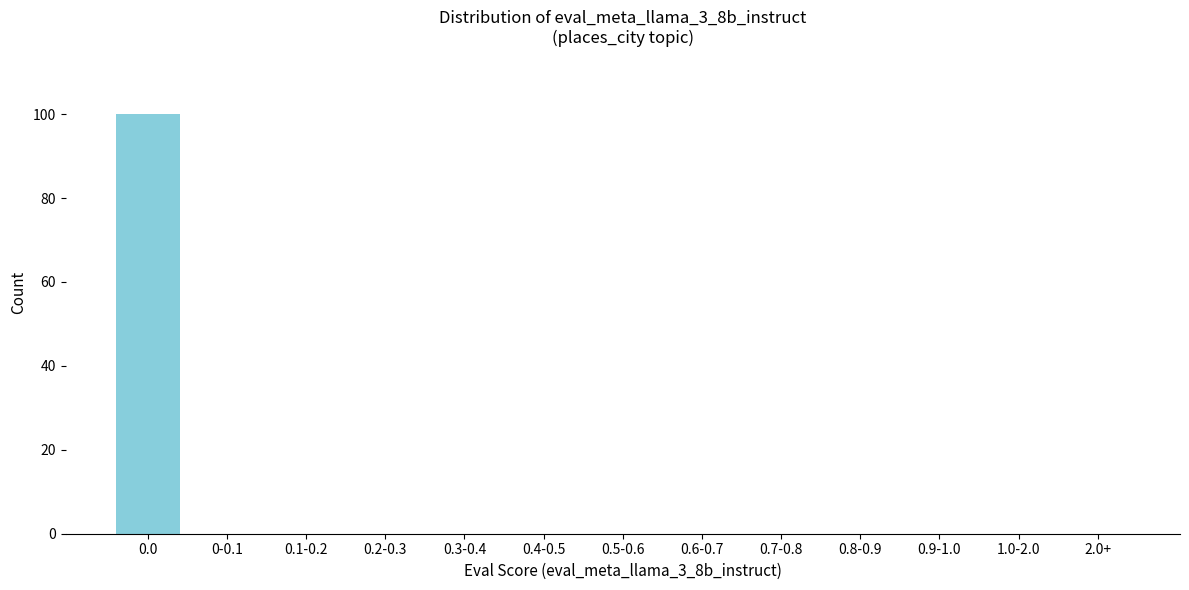

Reading left to right, extract all data points from this chart.

0.0=100	0-0.1=0	0.1-0.2=0	0.2-0.3=0	0.3-0.4=0	0.4-0.5=0	0.5-0.6=0	0.6-0.7=0	0.7-0.8=0	0.8-0.9=0	0.9-1.0=0	1.0-2.0=0	2.0+=0